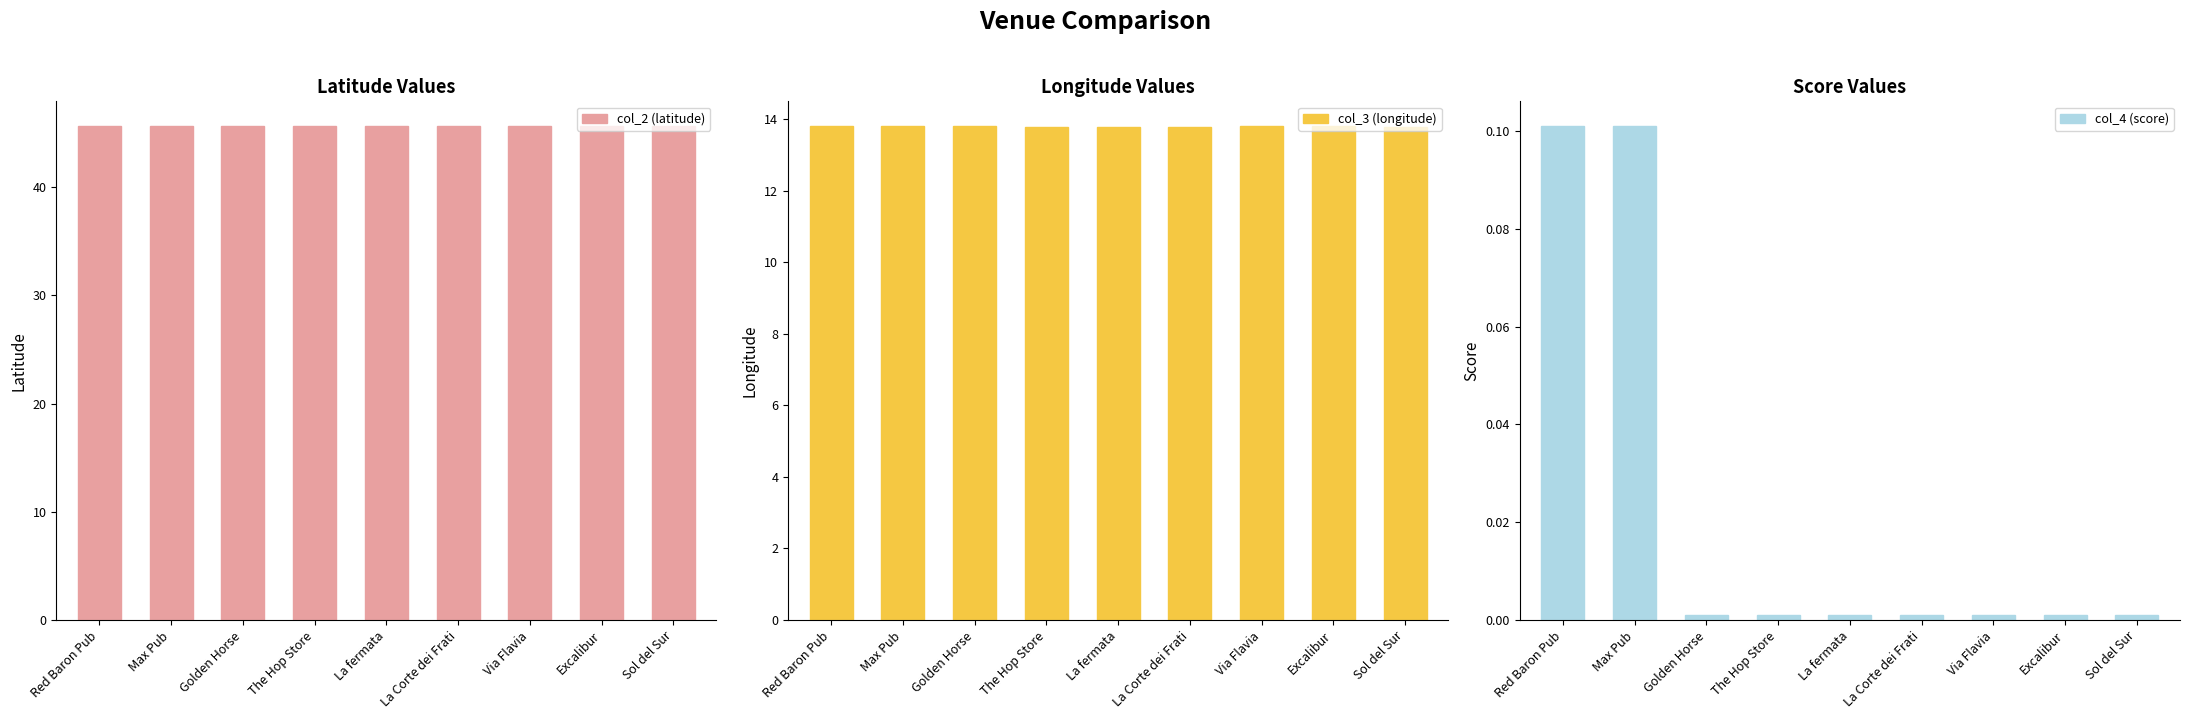

Reading right to left, extract all data points from this chart.

col_2 (latitude): Sol del Sur=45.6	Excalibur=45.6	Via Flavia=45.6	La Corte dei Frati=45.6	La fermata=45.6	The Hop Store=45.6	Golden Horse=45.6	Max Pub=45.6	Red Baron Pub=45.6
col_3 (longitude): Sol del Sur=13.8	Excalibur=13.8	Via Flavia=13.8	La Corte dei Frati=13.8	La fermata=13.8	The Hop Store=13.8	Golden Horse=13.8	Max Pub=13.8	Red Baron Pub=13.8
col_4 (score): Sol del Sur=0.0	Excalibur=0.0	Via Flavia=0.0	La Corte dei Frati=0.0	La fermata=0.0	The Hop Store=0.0	Golden Horse=0.0	Max Pub=0.1	Red Baron Pub=0.1